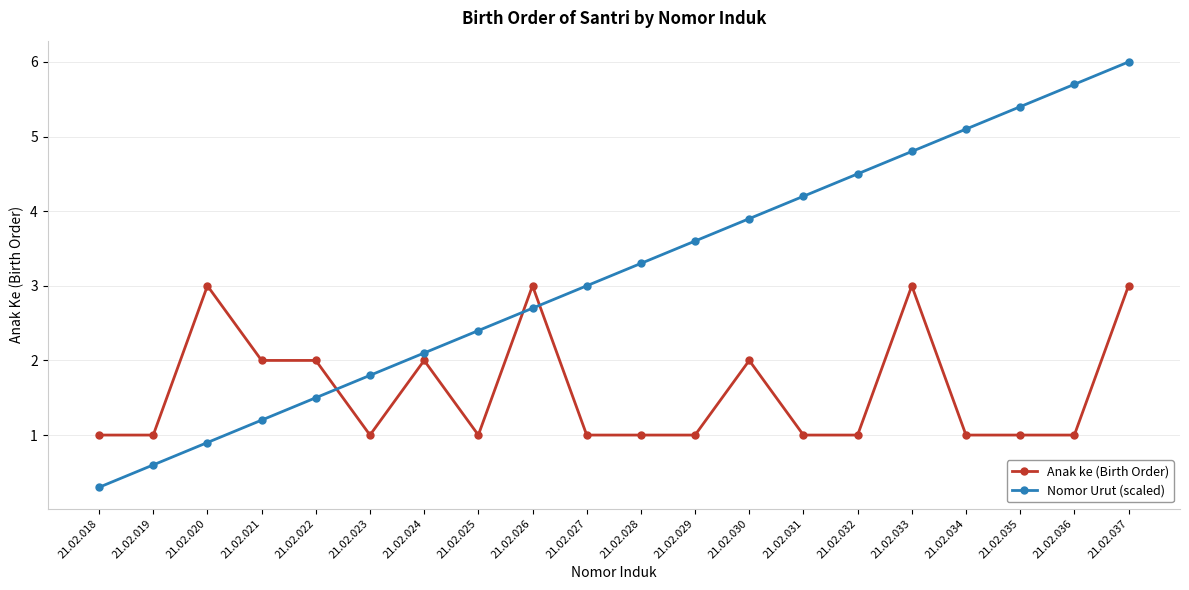

Which label corresponds to the smallest value in the chart?

21.02.018